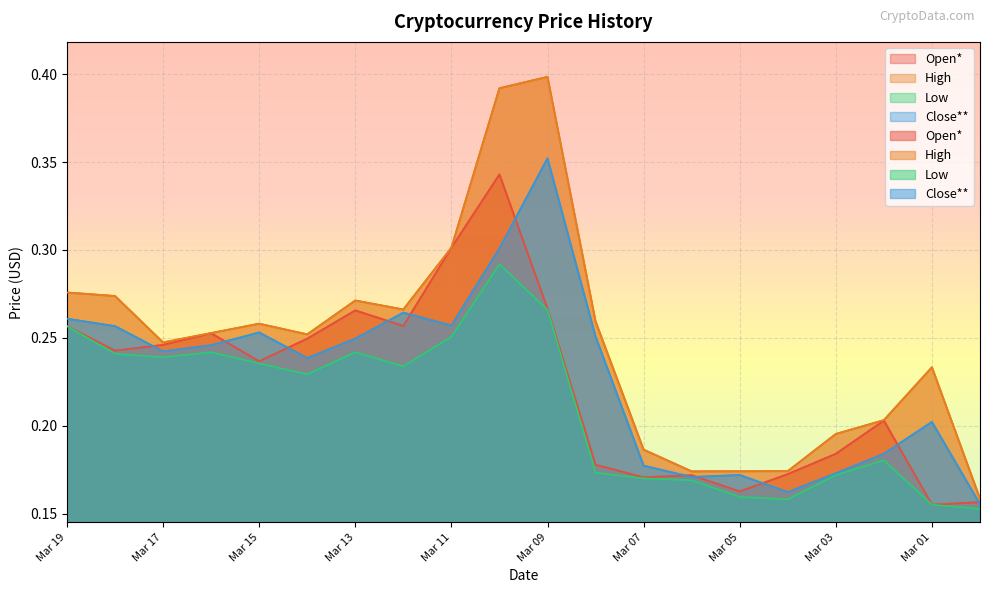

In Low, how many points are higher than both neighbors (excluding endpoints)?

4